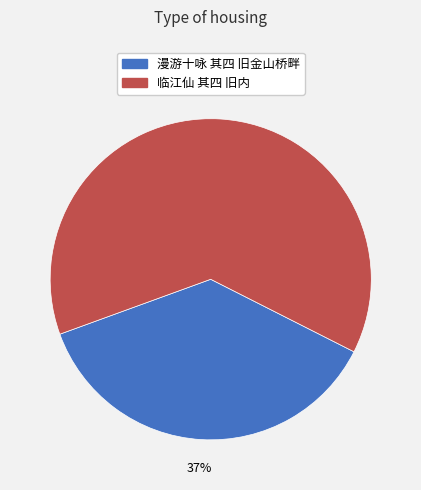

Approximately how many times larger is the value at 漫游十咏 其四 旧金山桥畔 compared to 临江仙 其四 旧内?

0.6